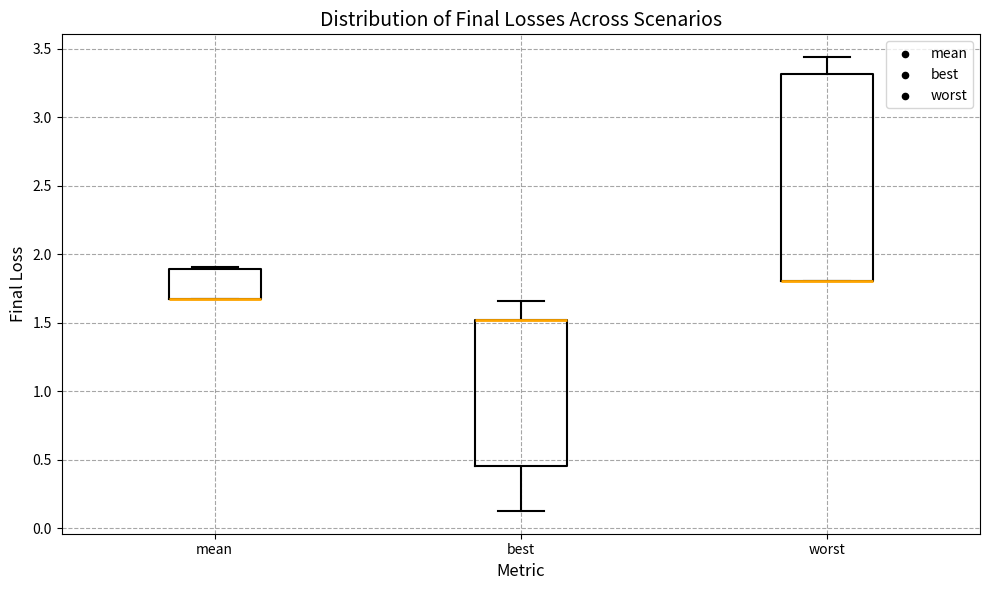

Which box is the tallest, from its lower edge to its upper edge?

worst